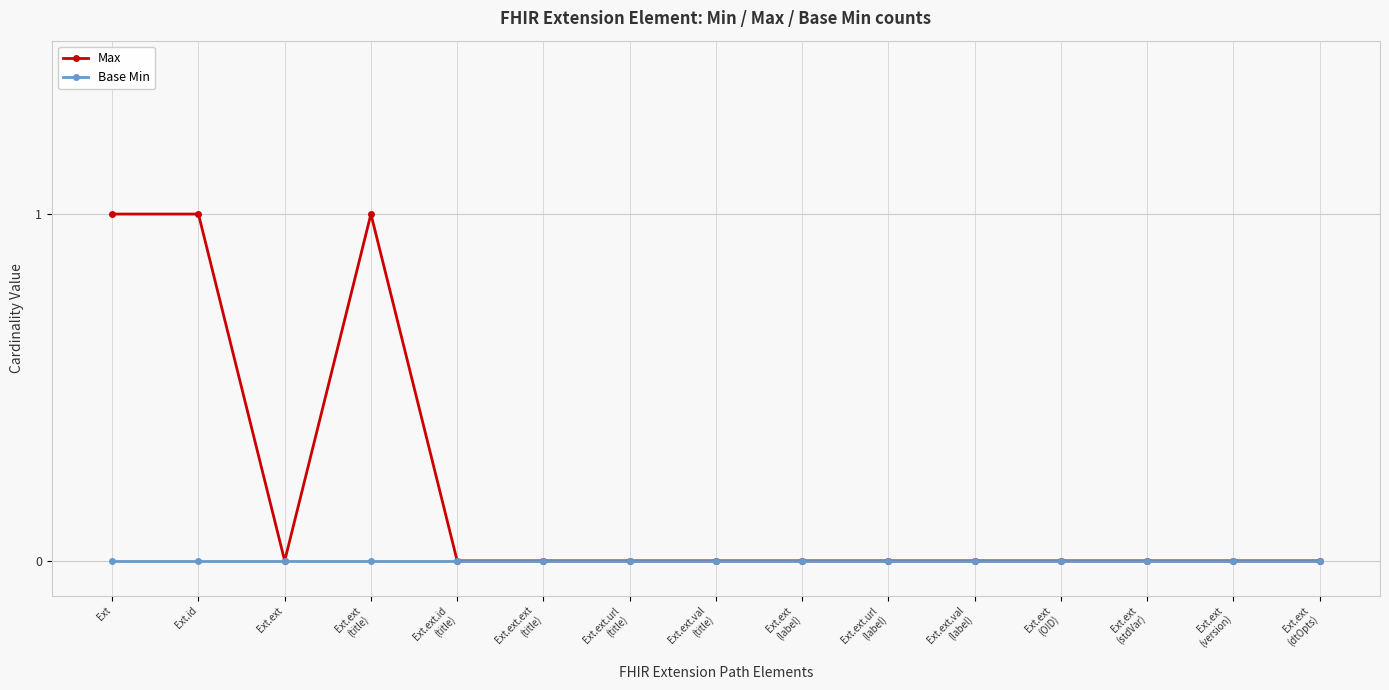

Which series has the widest spread of values?

Max